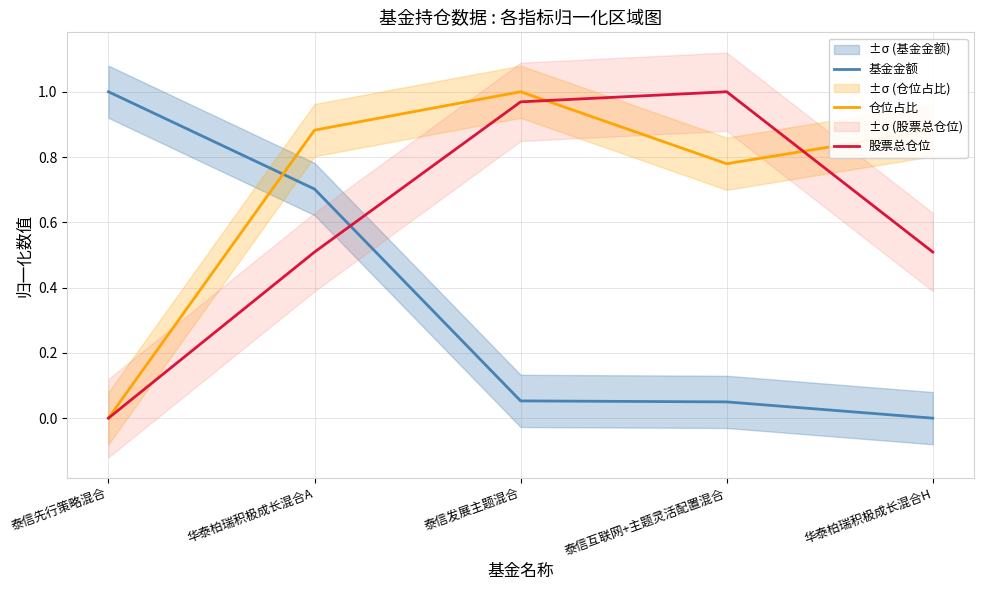

Which series has the largest total across all categories?

仓位占比